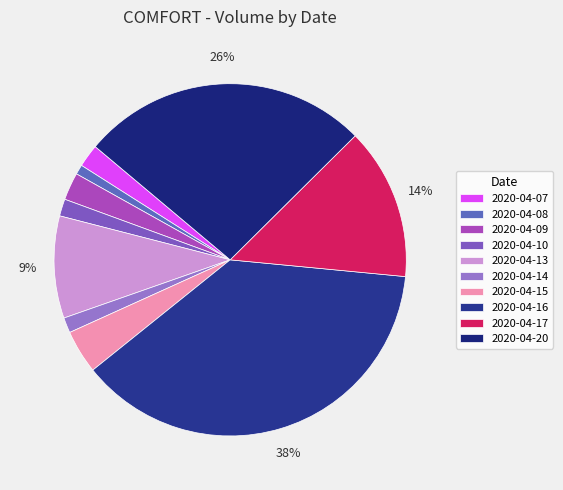

To the nearest percent, what is the difference between the 2020-04-16 and 2020-04-08 slice percentages?

37%